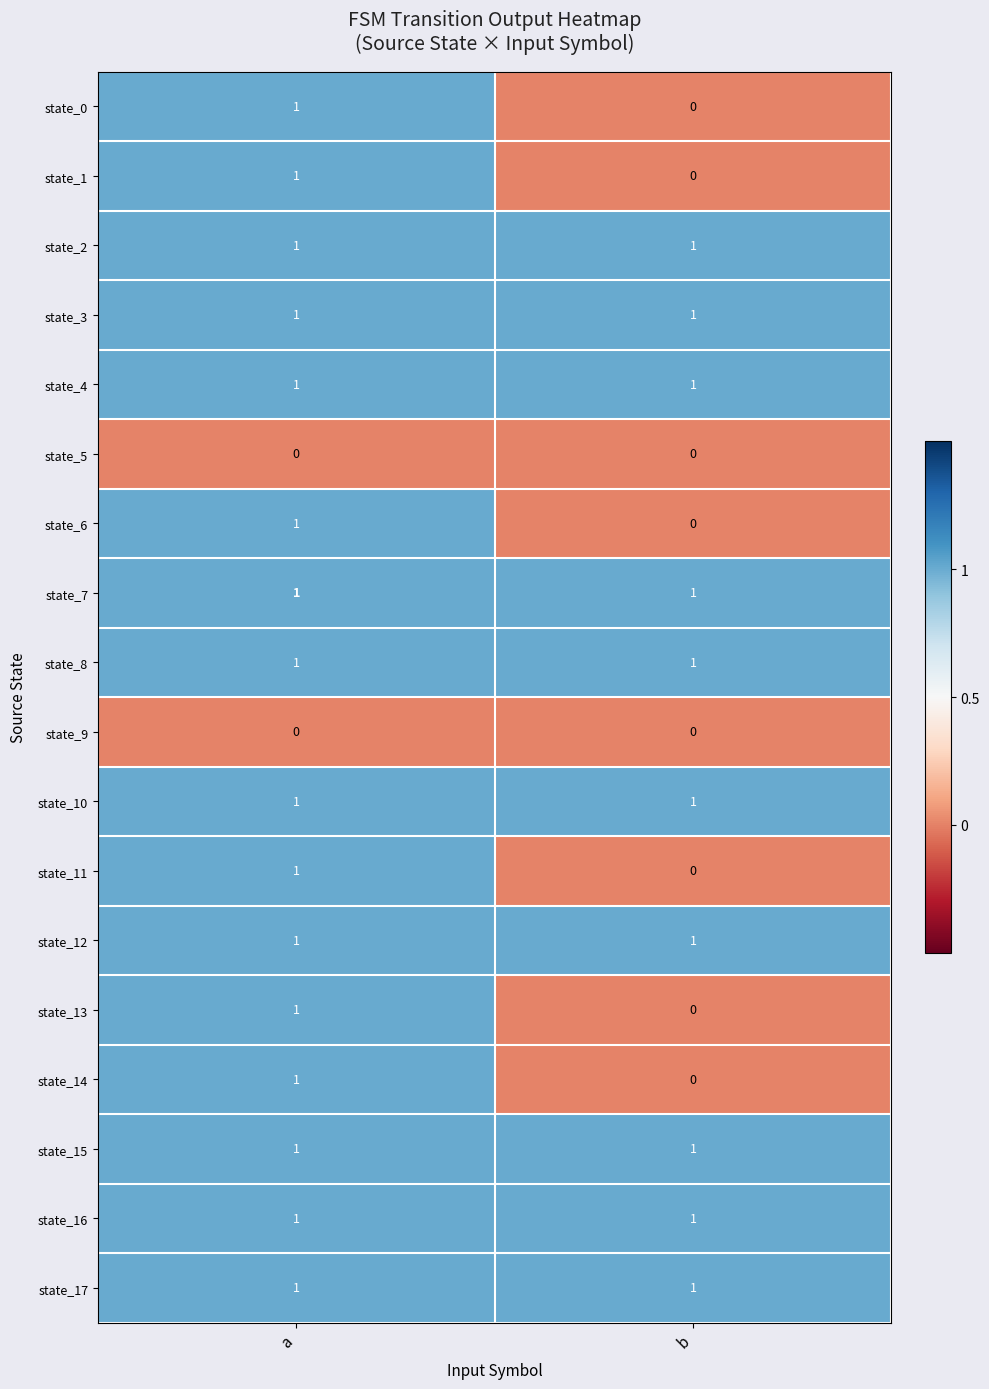

The value of state_8 at b is 0. True or false?

False